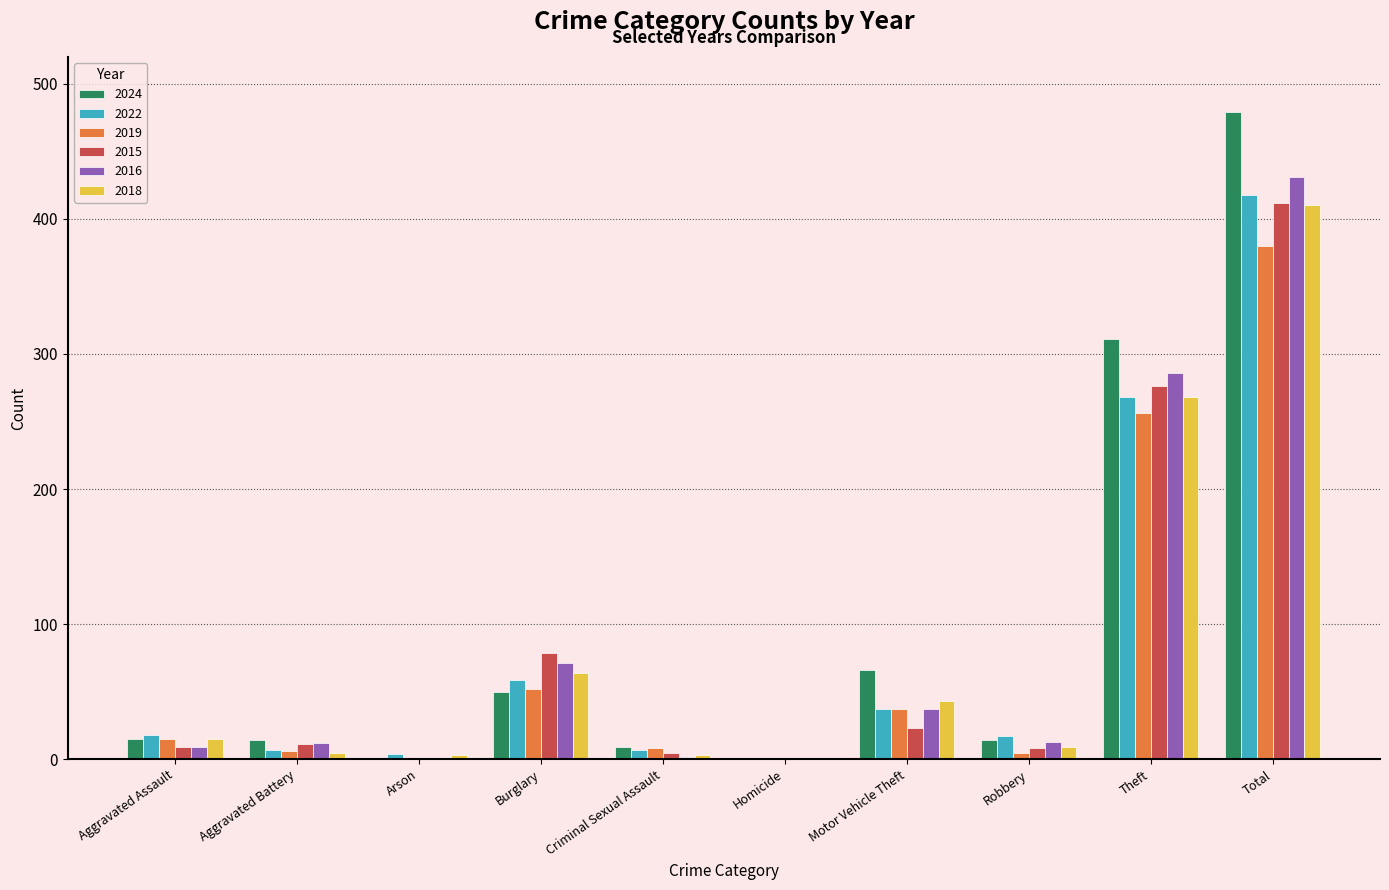

Which category has the highest value in the 2022 series?

Total